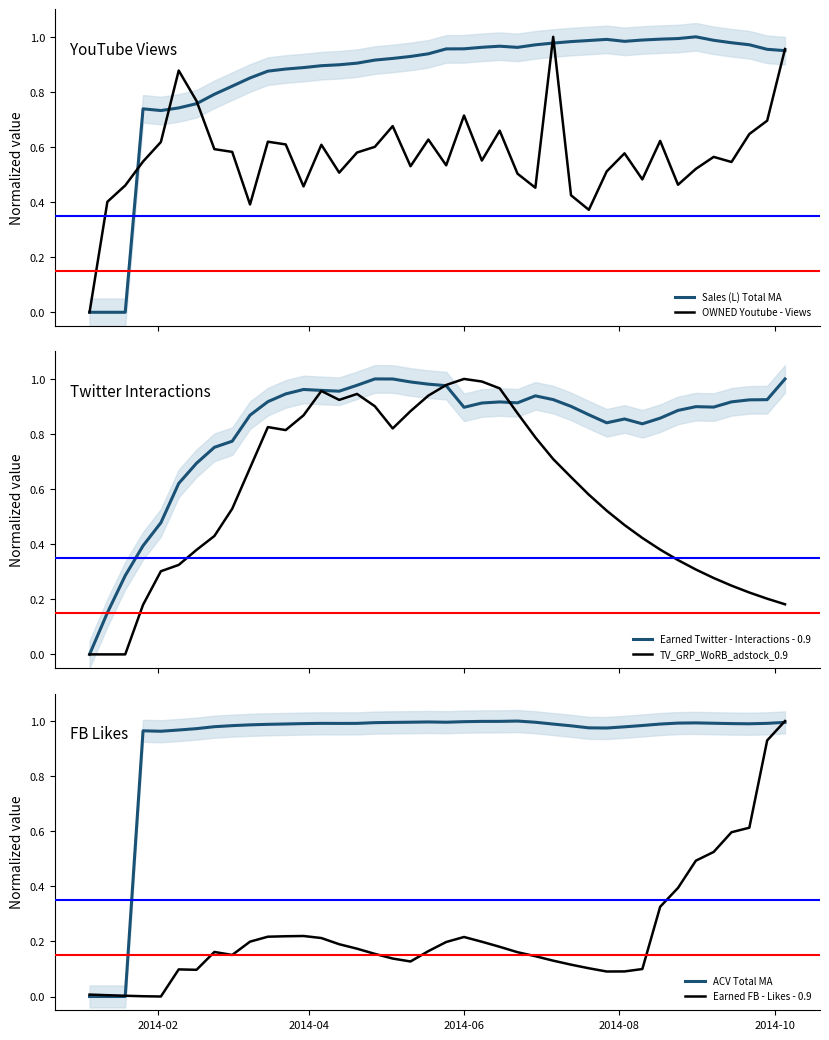

Is the value of Earned FB - Likes - 0.9 at 20 greater than the value of TV_GRP_WoRB_adstock_0.9 at 6?

No